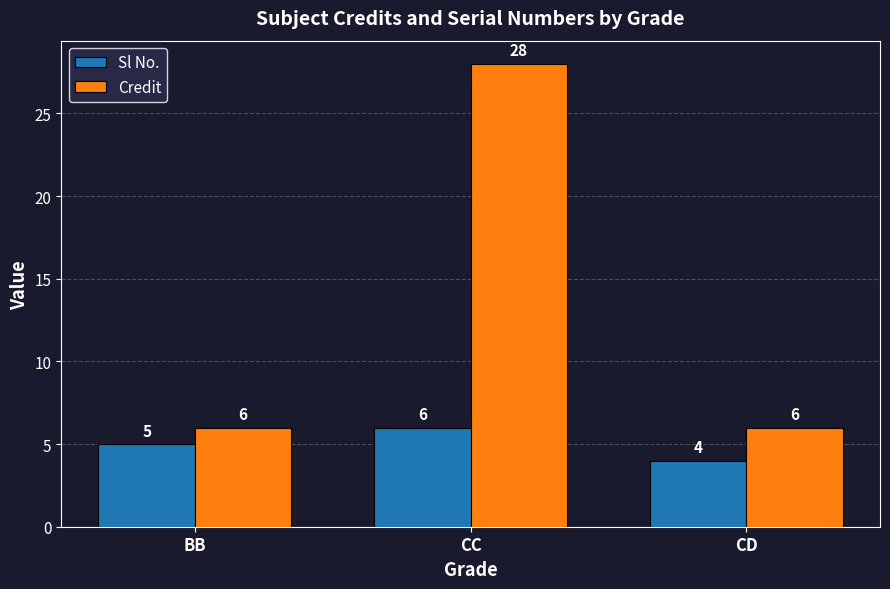

Reading left to right, what are all the values shown in this chart?

Sl No.: 5	6	4
Credit: 6	28	6